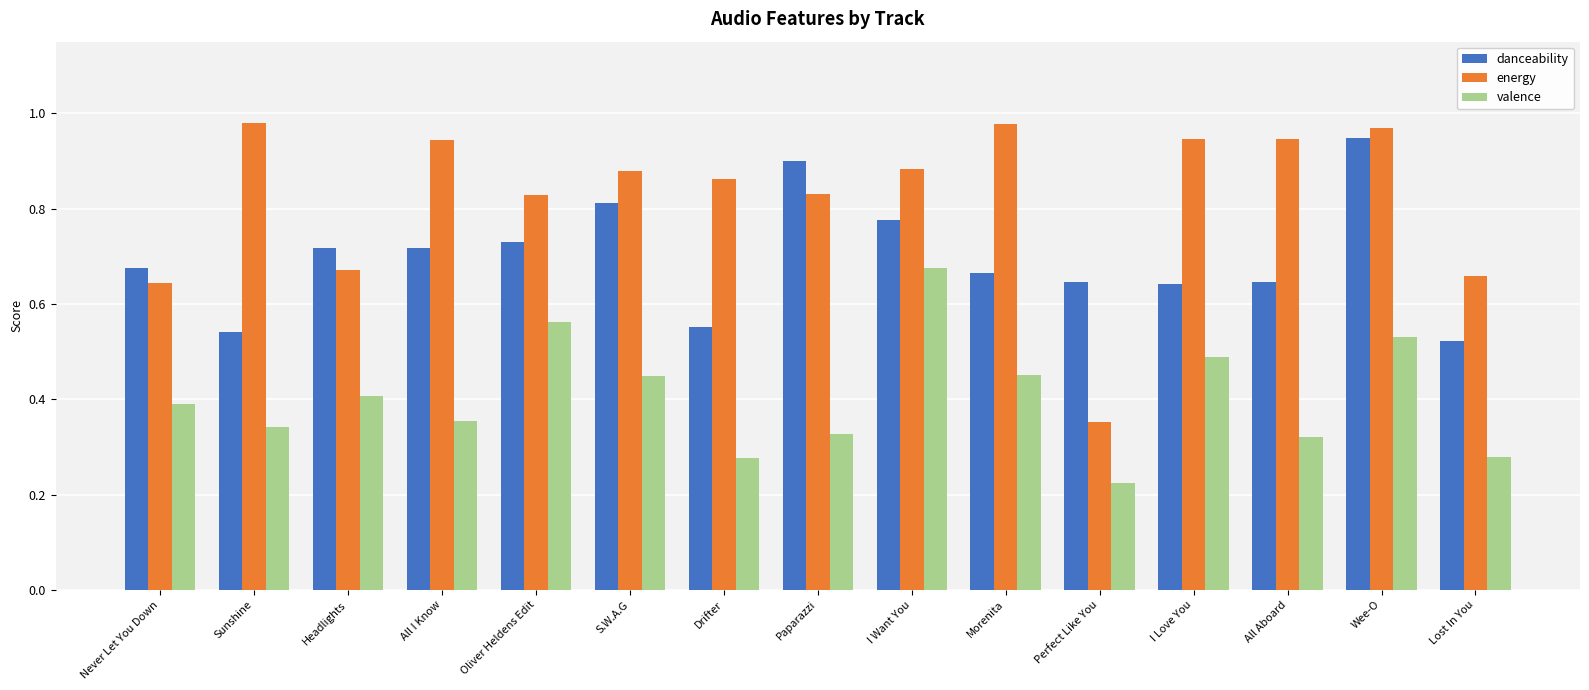

Which series changed the most between Perfect Like You and Wee-O?

energy